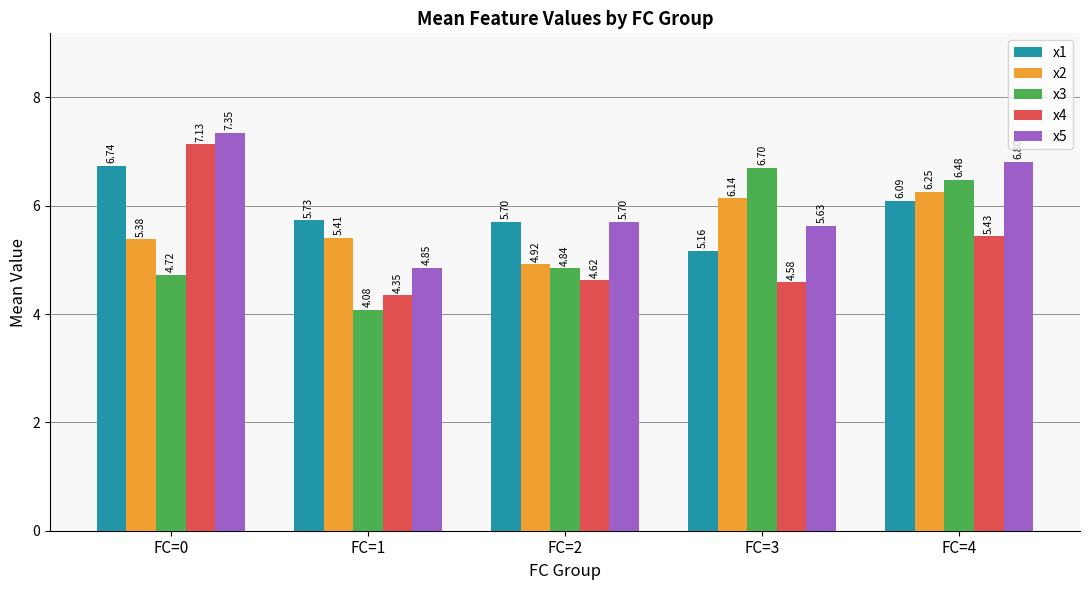

The value of x5 at FC=0 is 3.2. True or false?

False